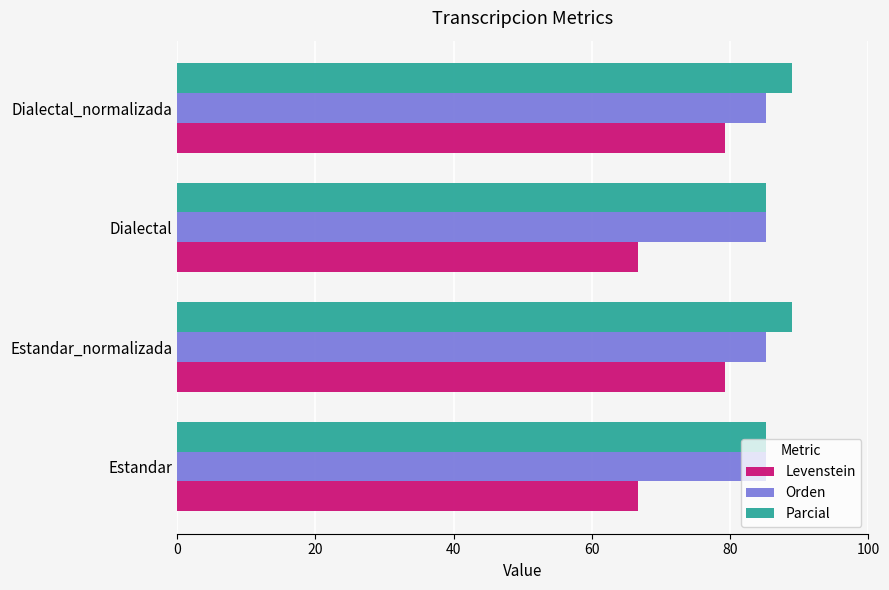

Between Estandar_normalizada and Dialectal, which series saw the biggest shift?

Levenstein